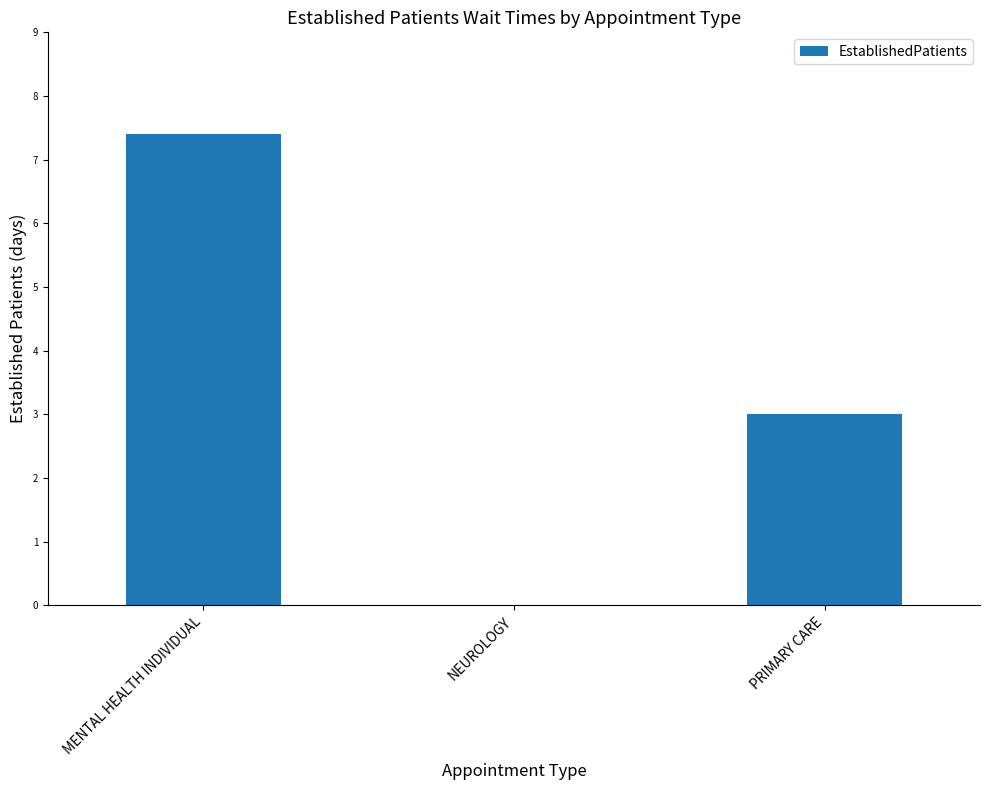

The value at PRIMARY CARE is 1.6. True or false?

False